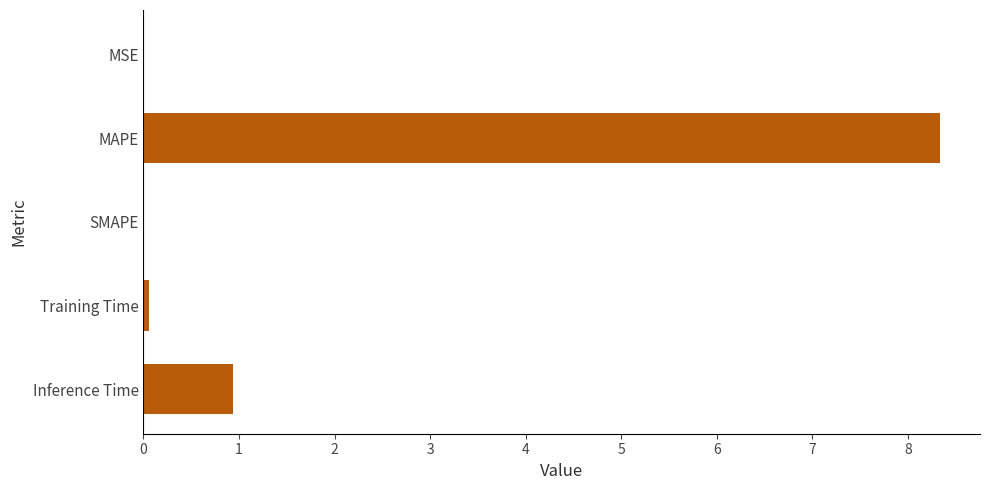

What is the sum of all values?

9.3